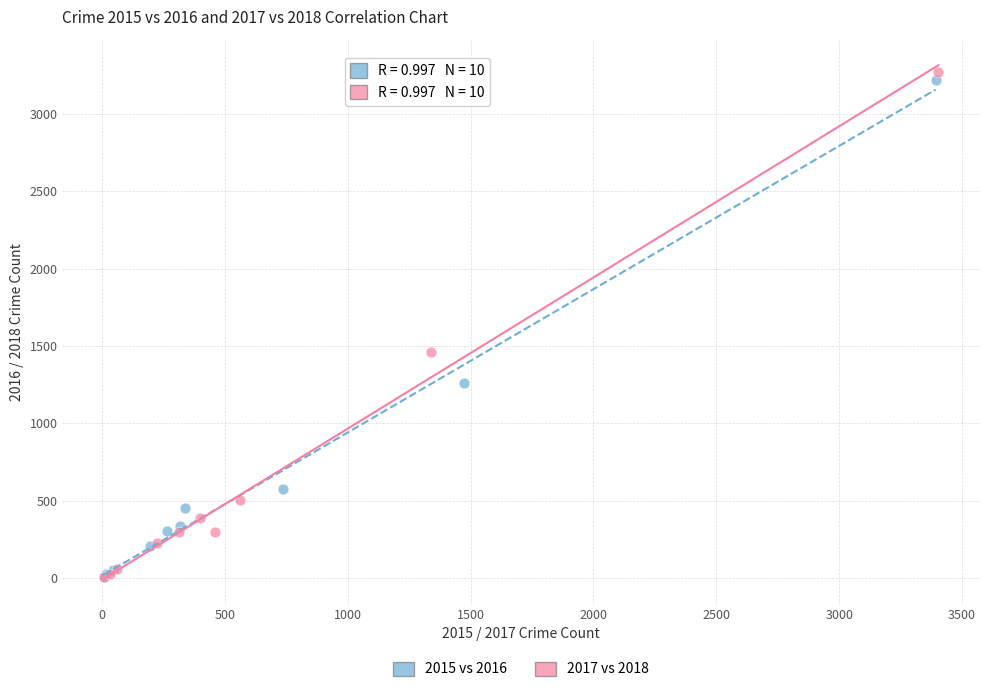

Which series has the largest Y range (max minus min)?

2017 vs 2018